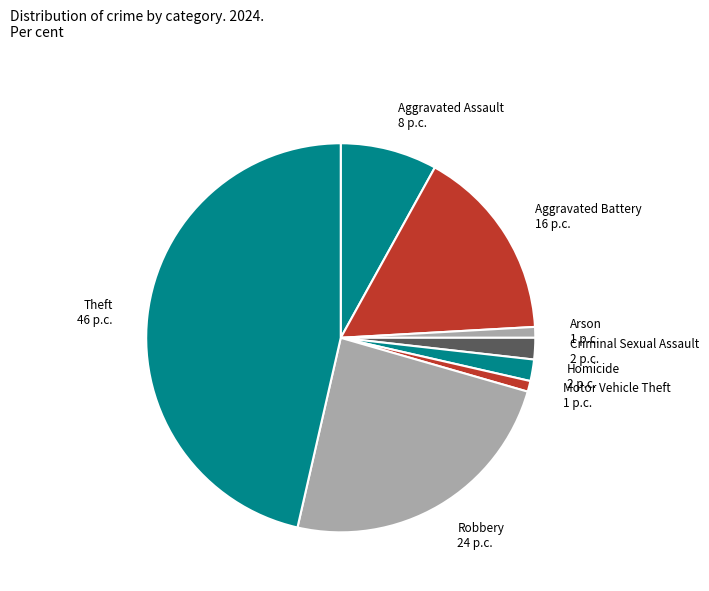

Is the sum of Criminal Sexual Assault and Motor Vehicle Theft greater than half?

No